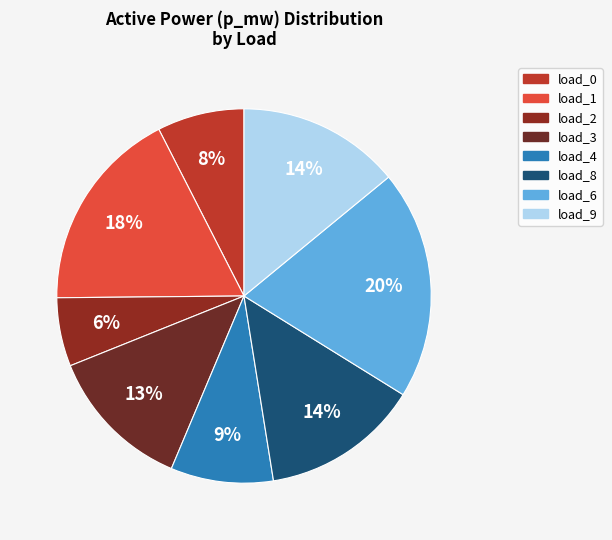

Is it true that load_2 is 1% of the pie?

False